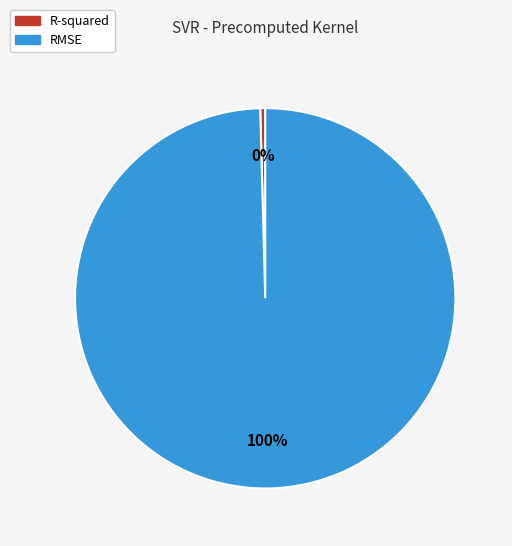

Which has a higher value, RMSE or R-squared?

RMSE